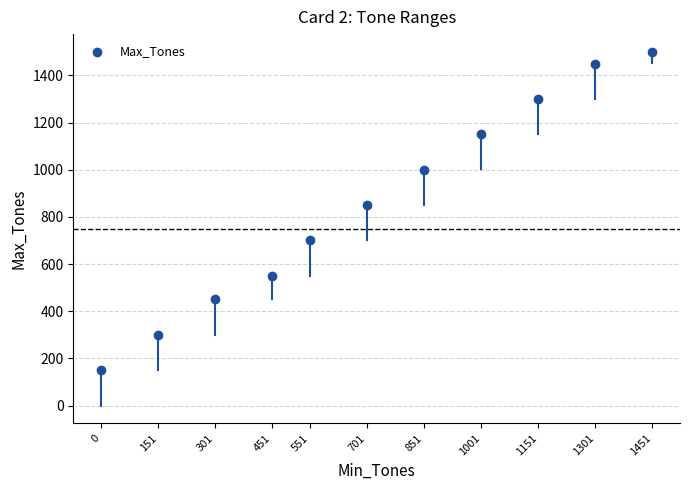

What Y value in the scatter plot is closest to 825?

850